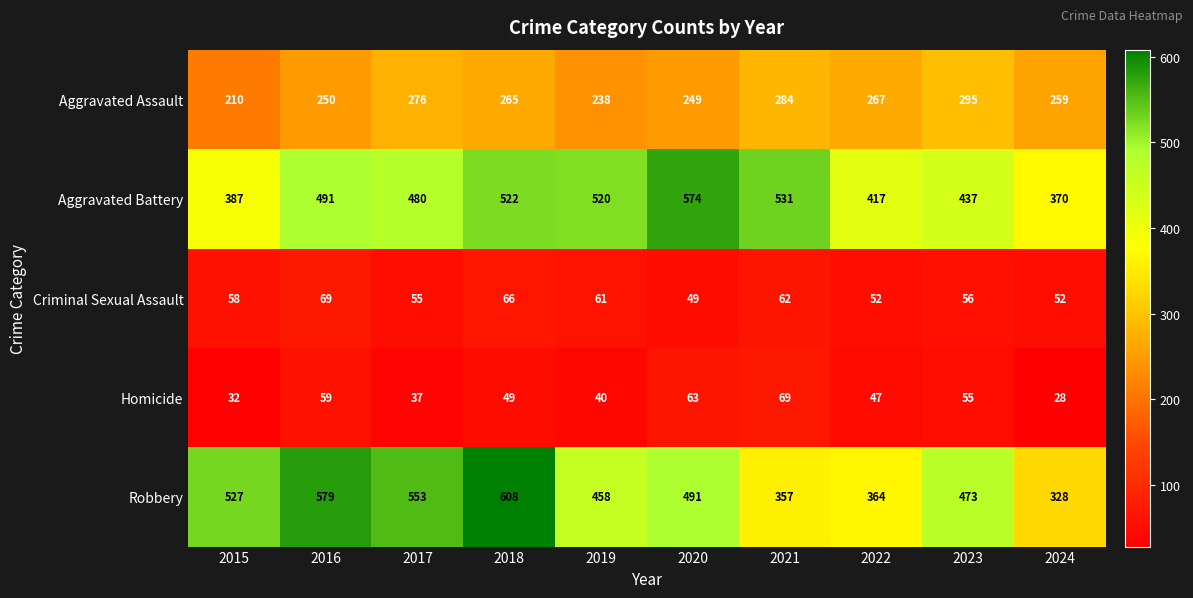

What is the sum of all Criminal Sexual Assault values?

580